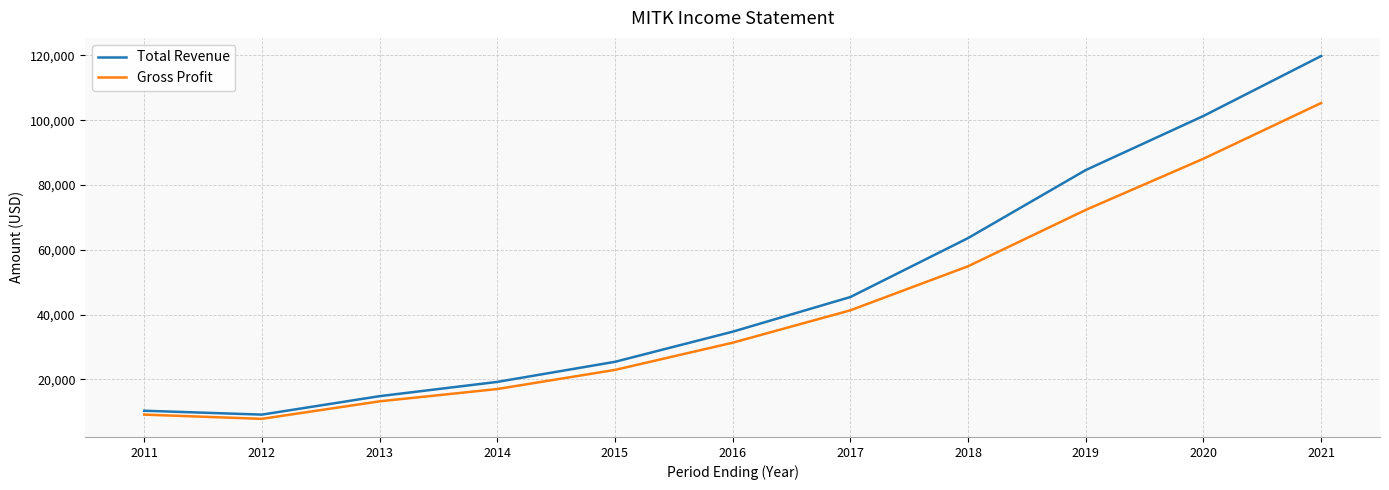

What is the average value of the Gross Profit series?

42109